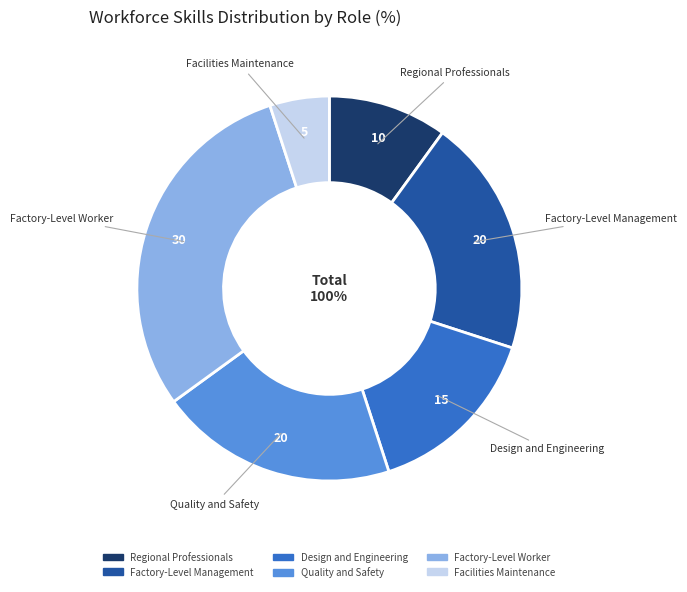

What portion of the pie excludes Factory-Level Worker?

70.0%